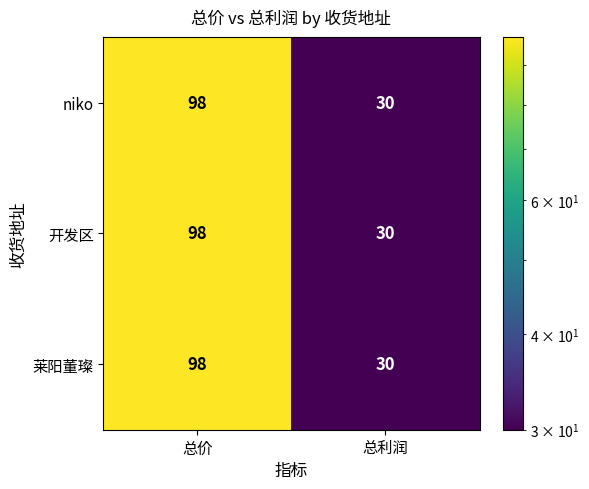

What is the sum of all niko values?

128